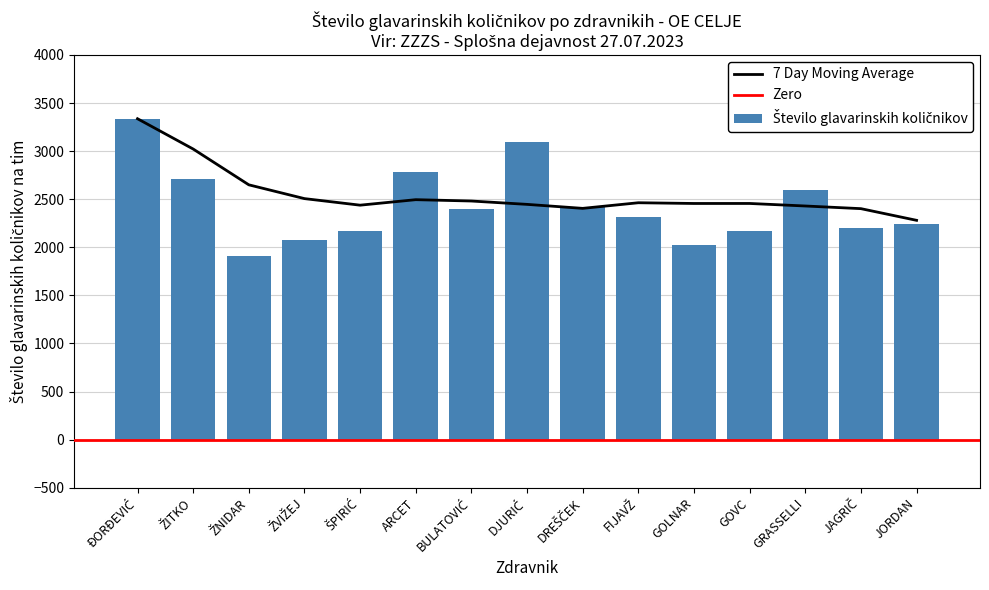

The value at ŠPIRIĆ is 2164.7. True or false?

True